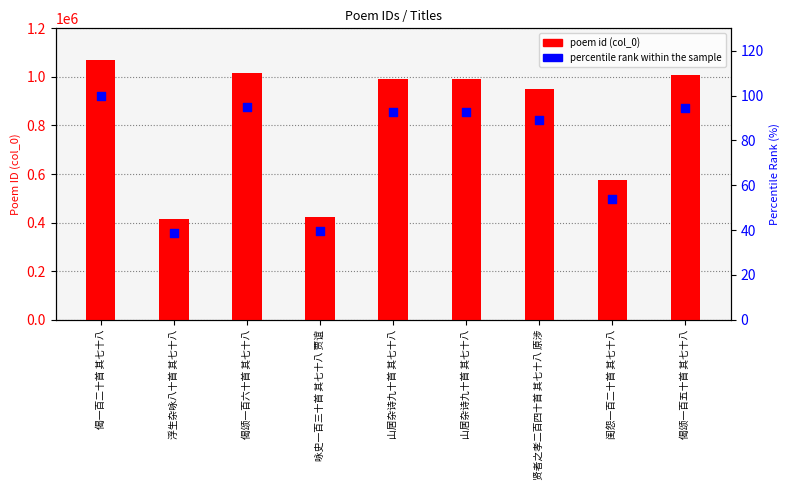

Which series has the largest Y range (max minus min)?

poem id (col_0)